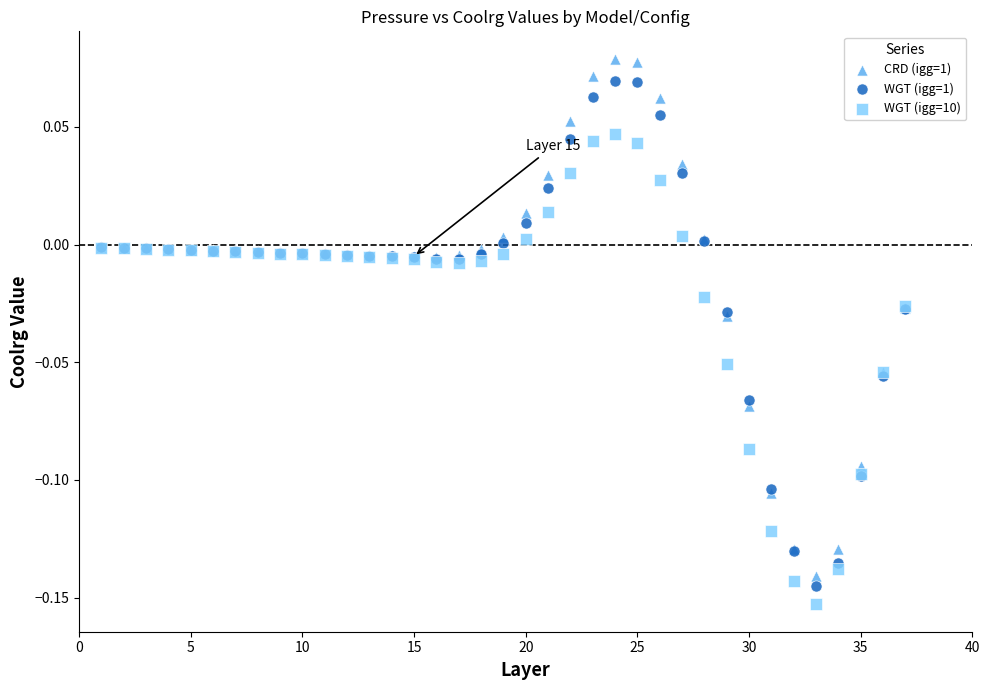

What is the X range (max minus min) for the scatter plot?

36.0